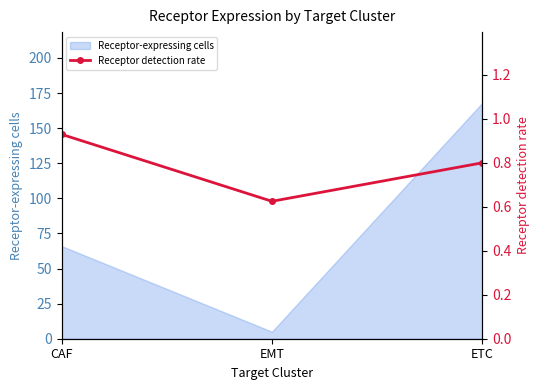

Rank the categories by value from lowest to highest.

EMT, ETC, CAF